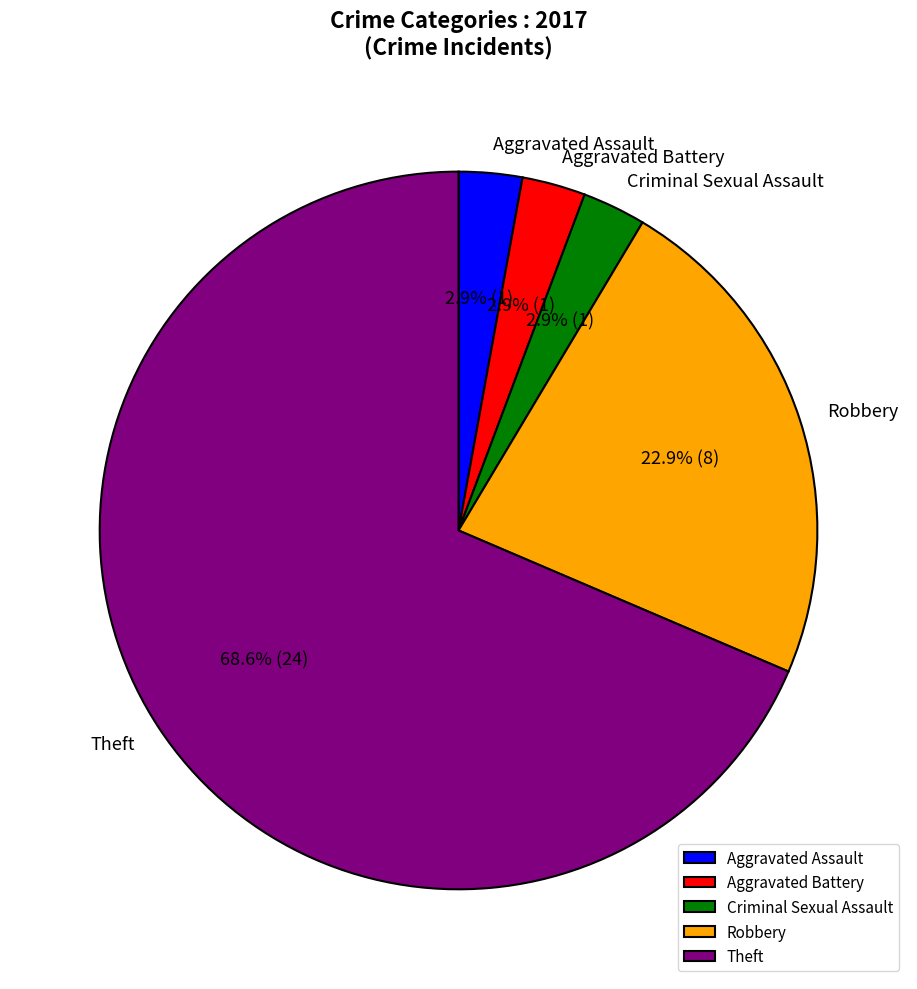

What is the largest slice in the pie chart?

Theft